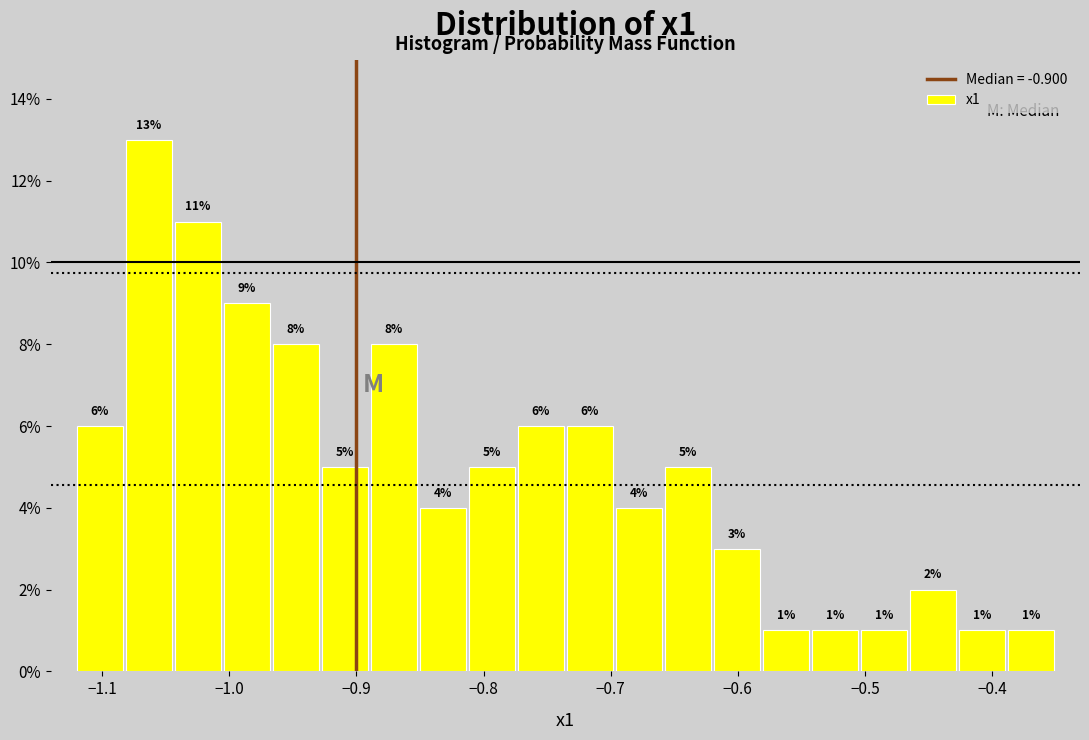

Read against the x-axis, roughly where is the centre of the tallest bar?

-1.06